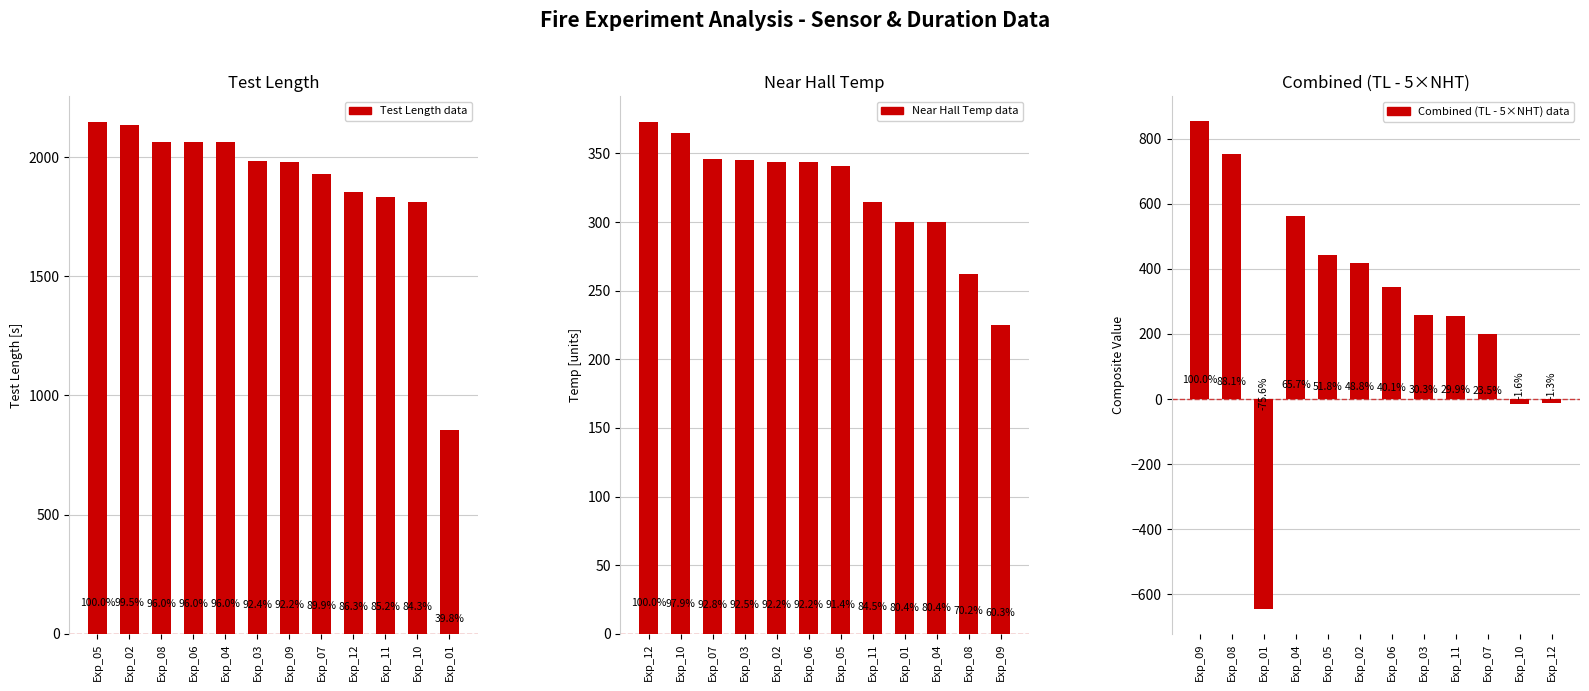

At how many categories does at least one series exceed 1045?

11